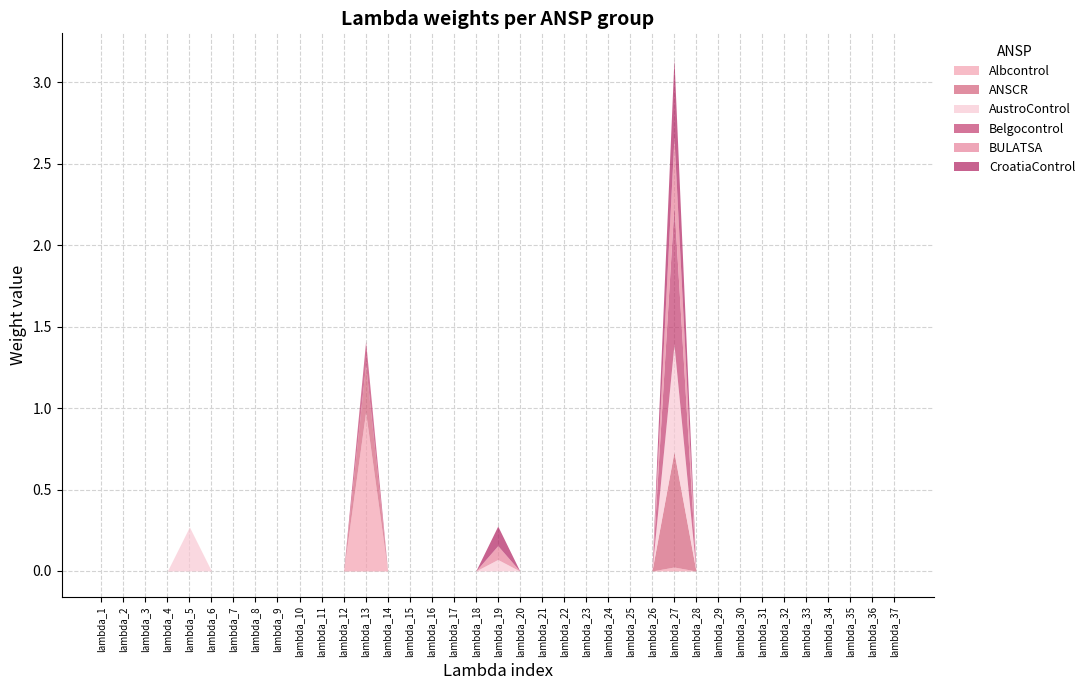

Count the number of categories in the chart.

37